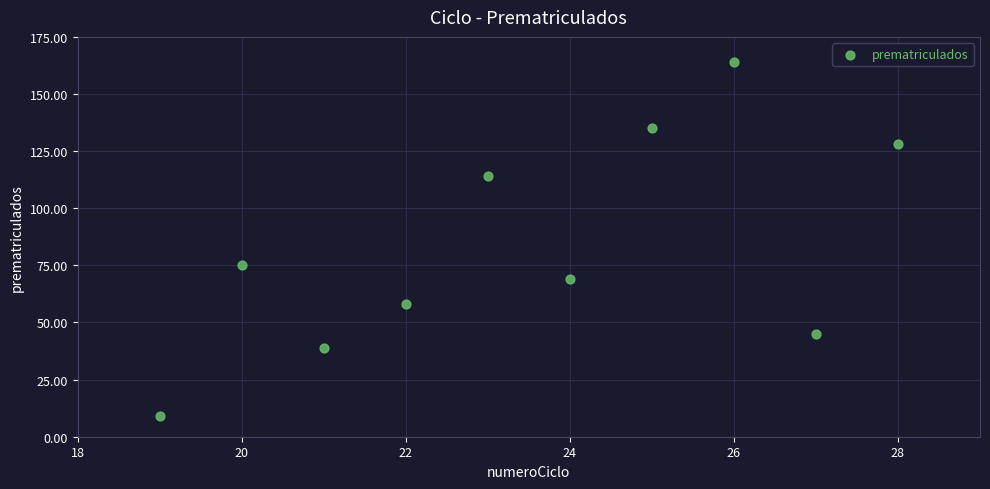

What Y value in the scatter plot is closest to 86?

75